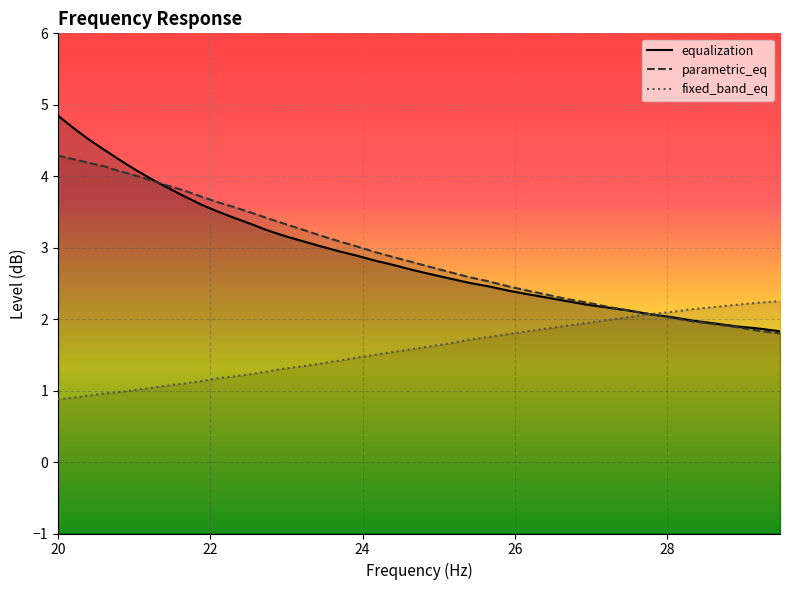

Rank the series at 23.45 from highest to lowest value.

parametric_eq, equalization, fixed_band_eq